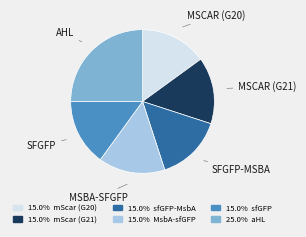

Is there a majority slice in this chart?

No